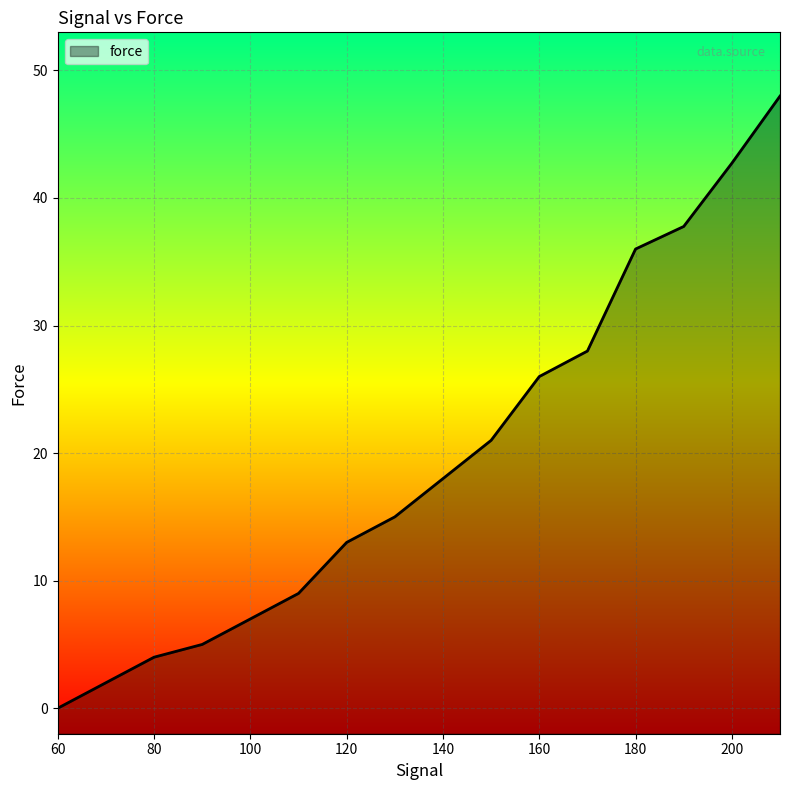

Reading left to right, list all the values displayed in this chart.

0.0	2.0	4.0	5.0	7.0	9.0	13.0	15.0	18.0	21.0	26.0	28.0	36.0	37.8	42.7	48.0